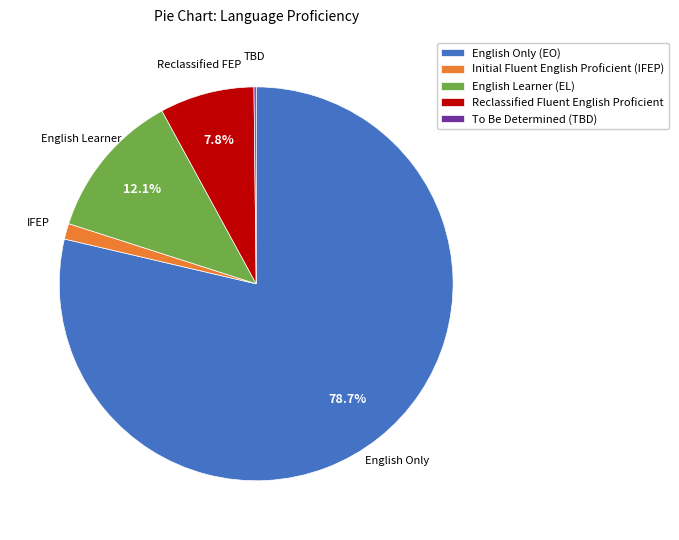

Which slice represents more than half of the pie?

English Only (EO)